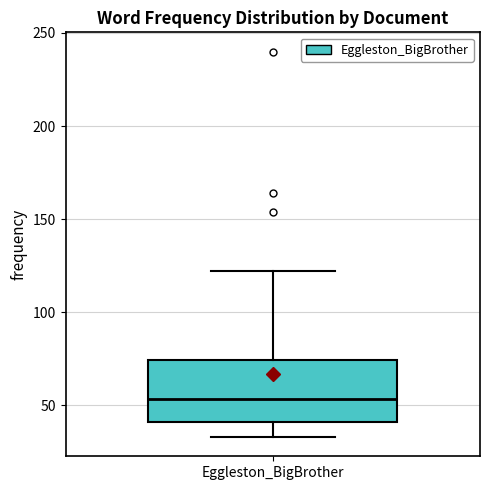

Where is the upper edge of the box for Eggleston_BigBrother on the y-axis? The values are not printed on the chart, so give them approximately, as read against the axis.

75